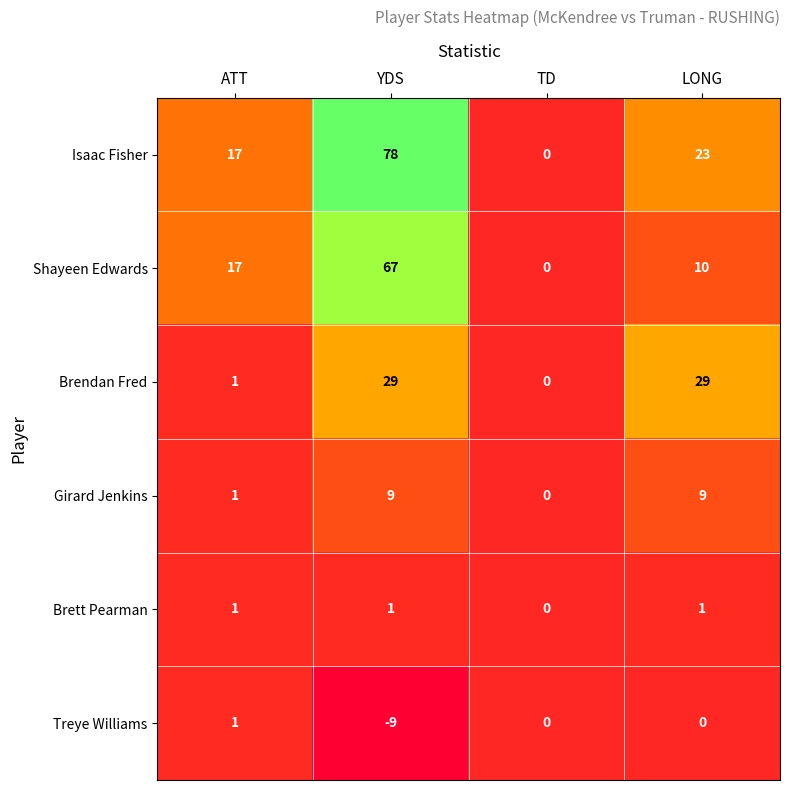

What is the difference between the Treye Williams values at YDS and ATT?

10